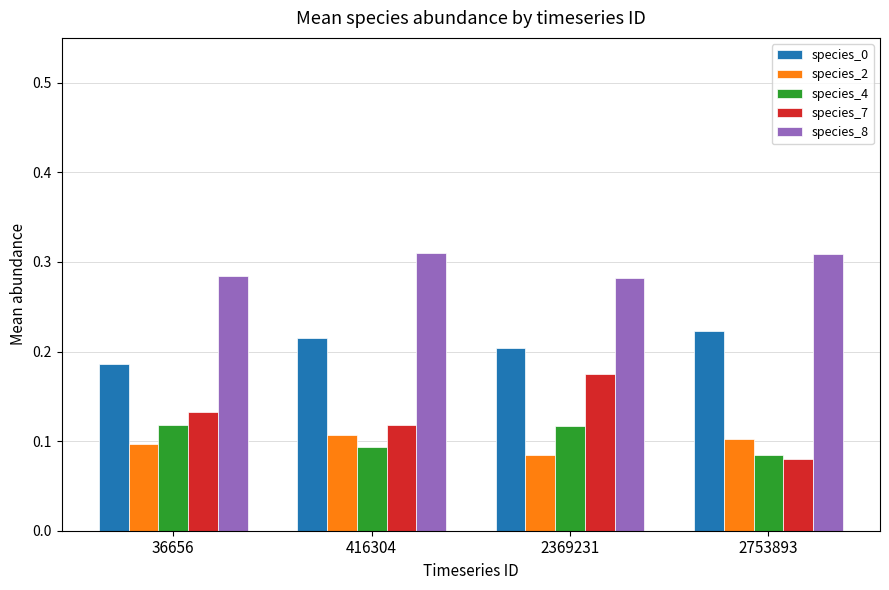

How many species_4 values are between 0 and 1?

4